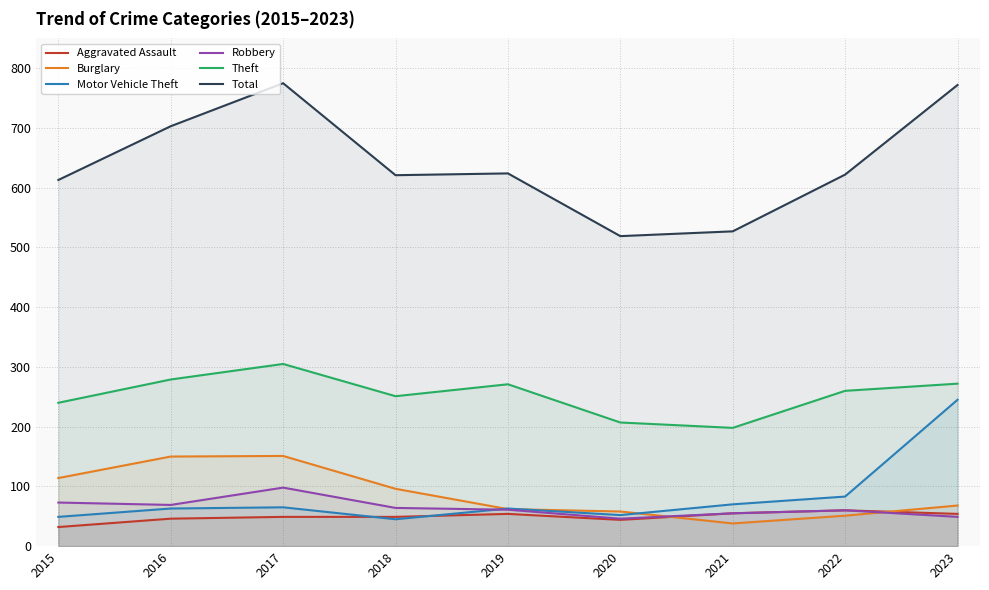

At which label does Theft reach its peak?

2017